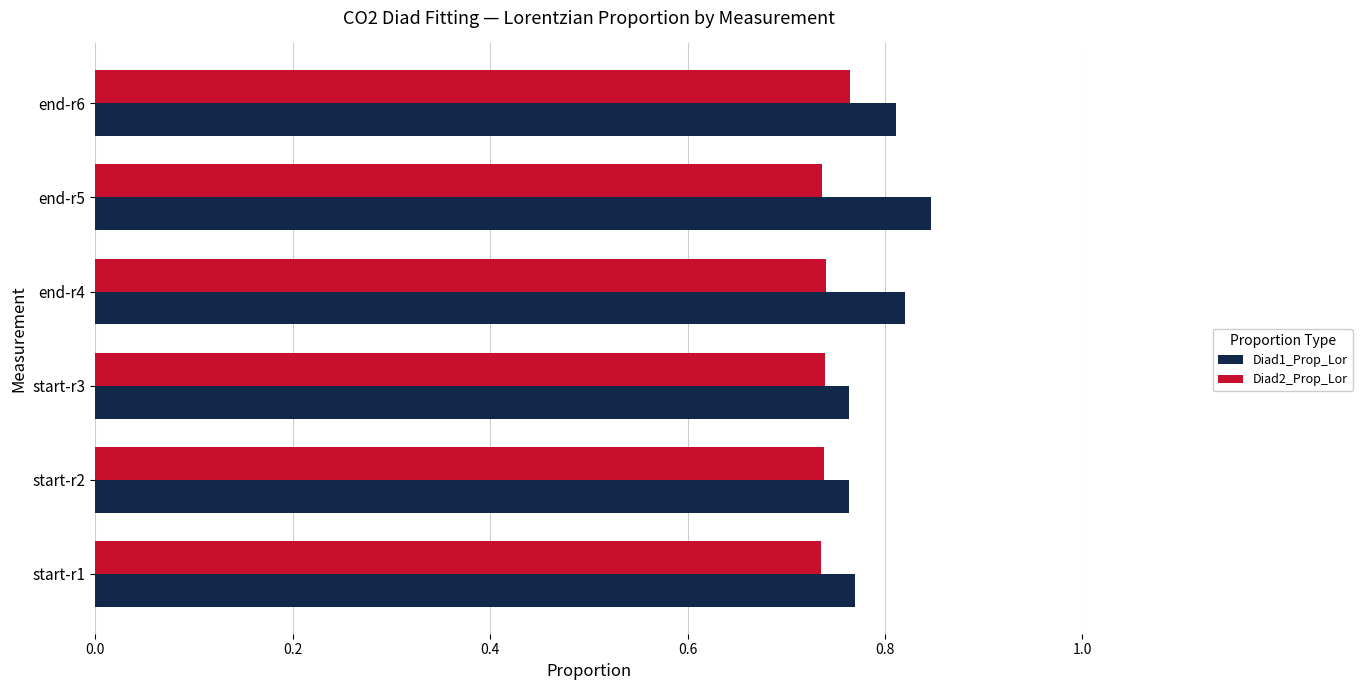

Which label corresponds to the largest value in the chart?

end-r5